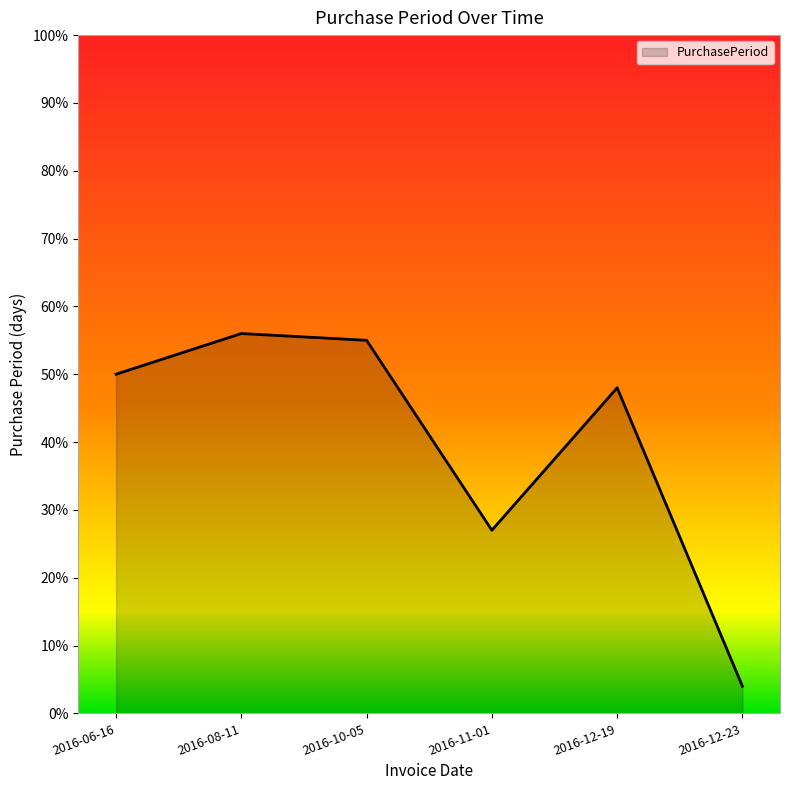

What position from the right is 2016-12-19?

2